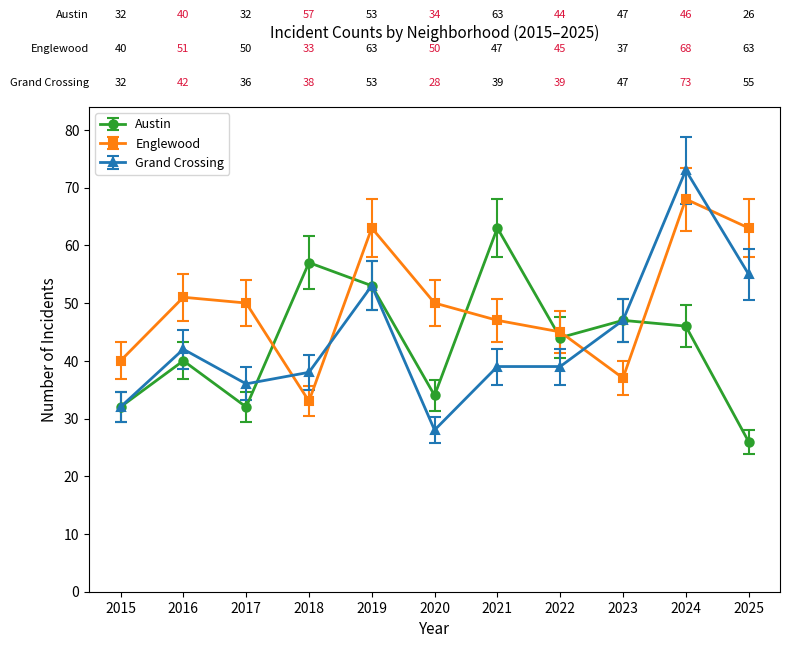

At how many categories does at least one series exceed 61?

4